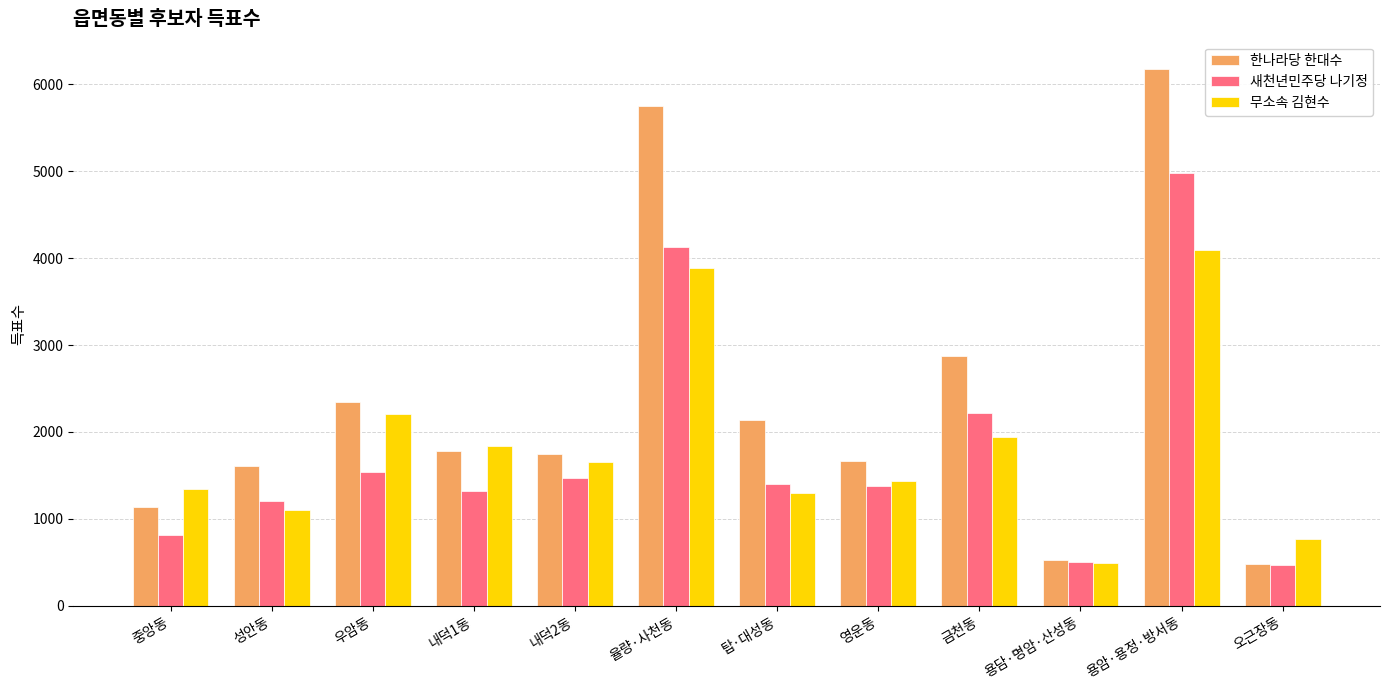

Which label corresponds to the largest value in the chart?

용암·용정·방서동